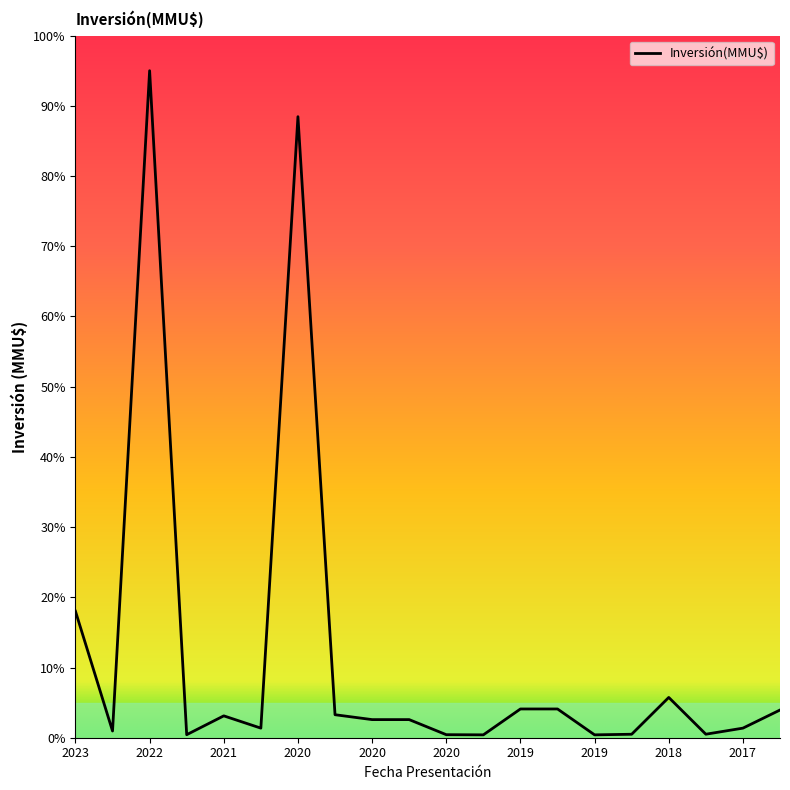

What is the maximum value shown in the chart?

95.0